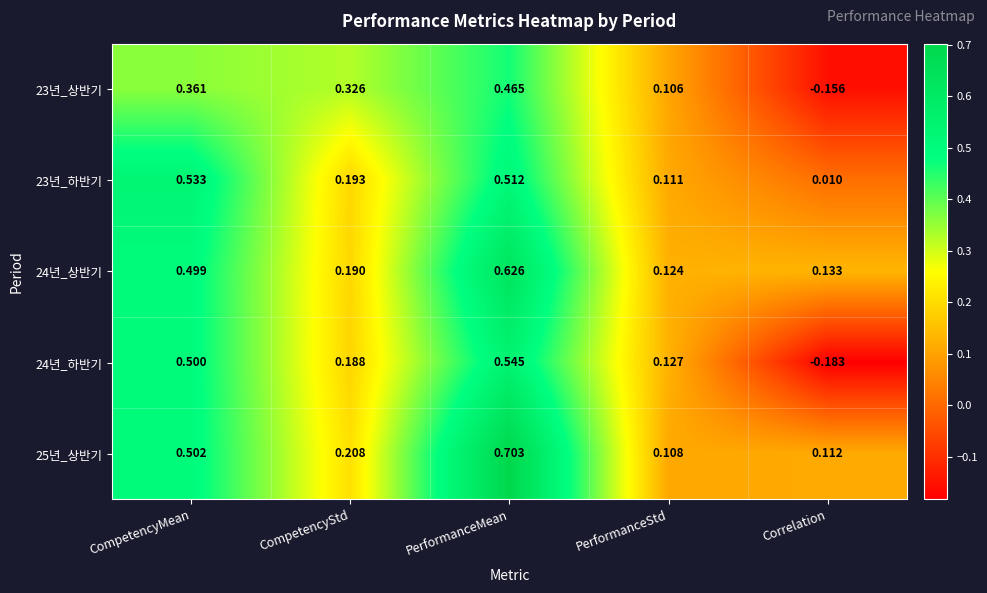

Is the value of 24년_하반기 at PerformanceStd greater than the value of 24년_상반기 at Correlation?

No